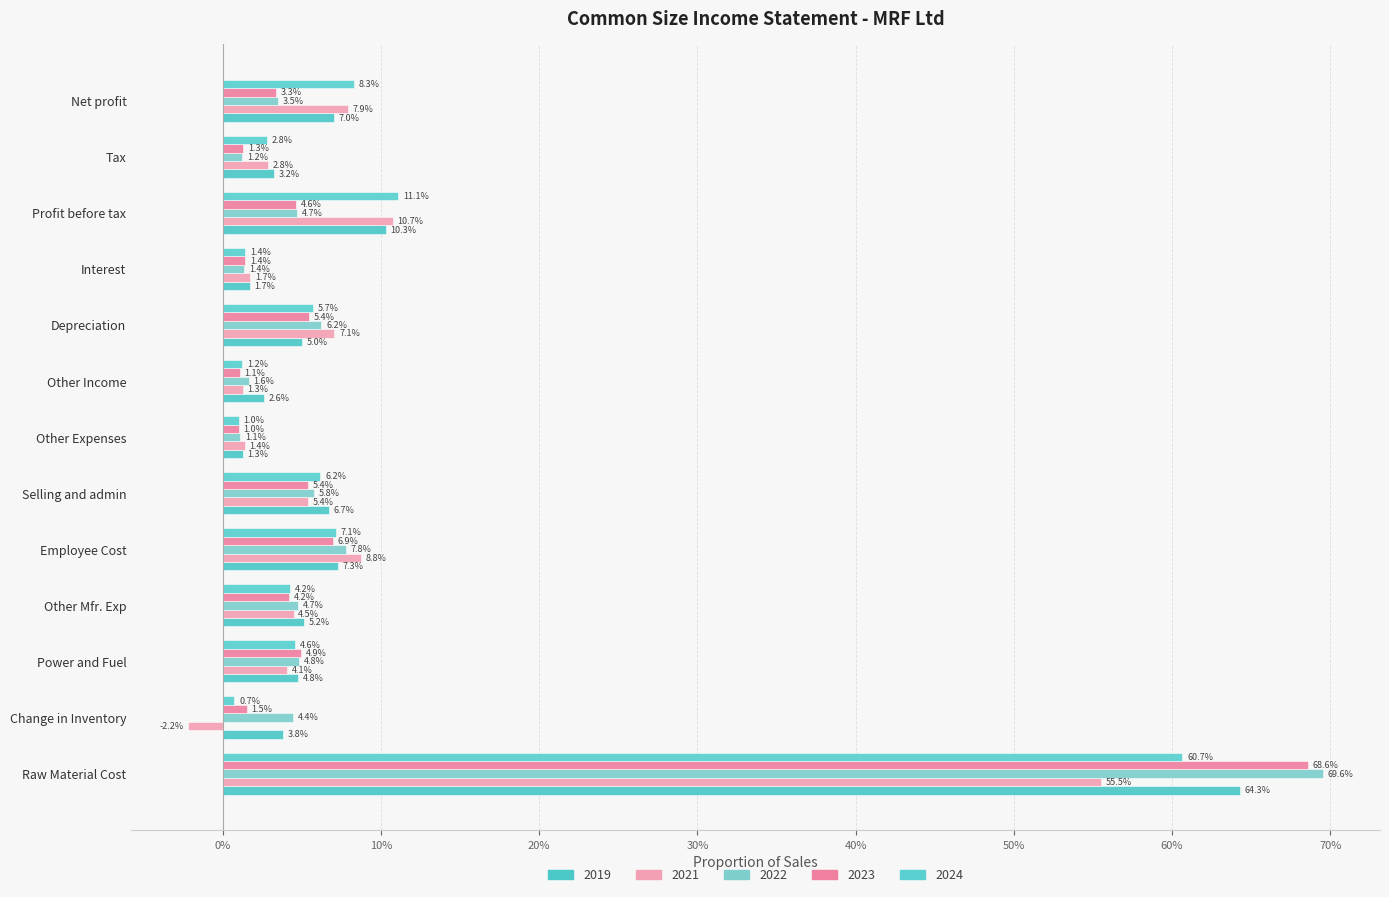

Which series has the widest spread of values?

2022